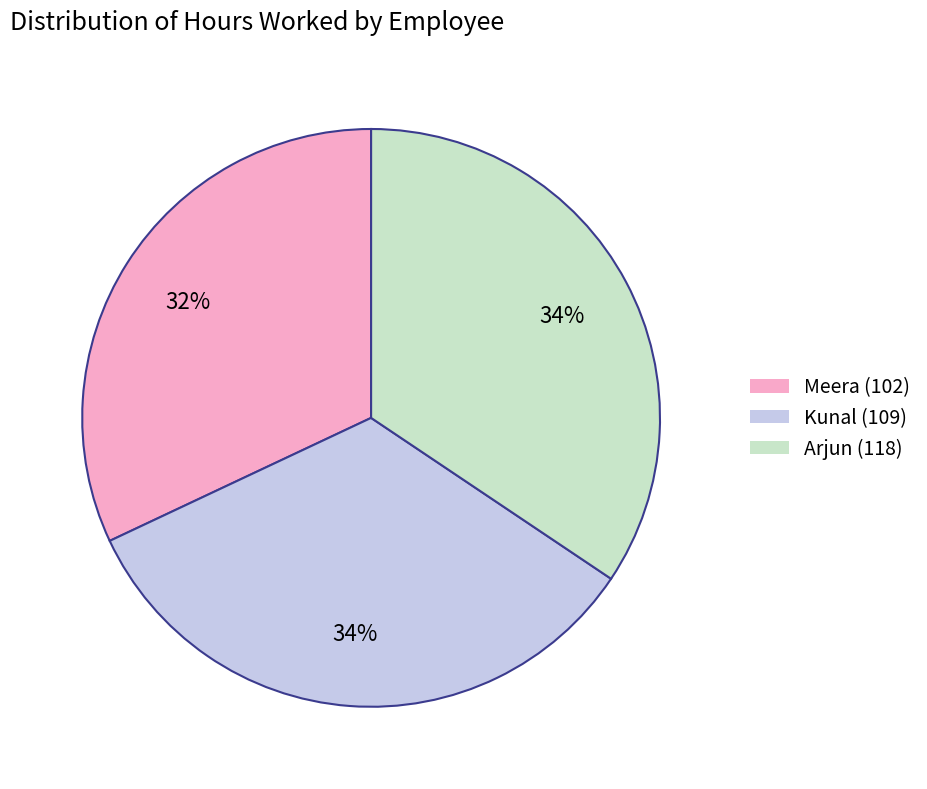

Is the sum of Arjun (118) and Kunal (109) greater than half?

Yes